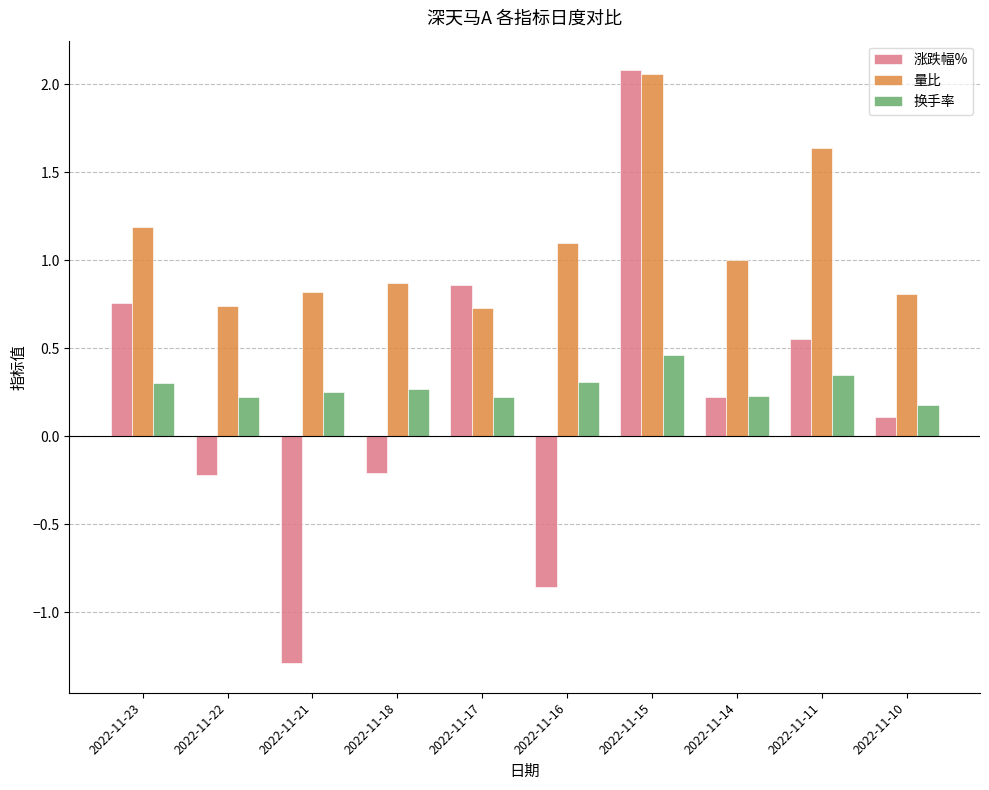

What is the approximate value of 涨跌幅% at 2022-11-10?

0.1